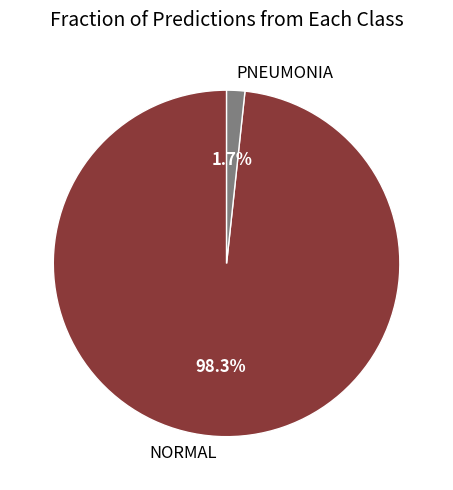

How many slices are in this pie chart?

2